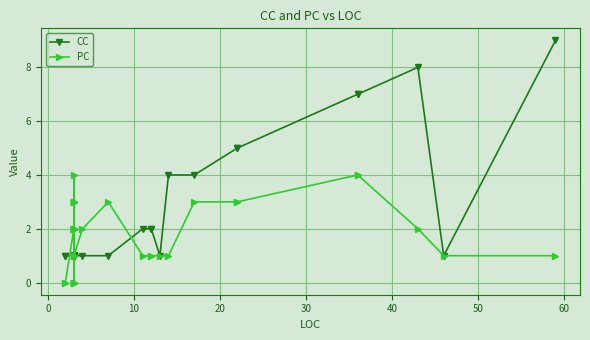

How many lines are shown in the chart?

2